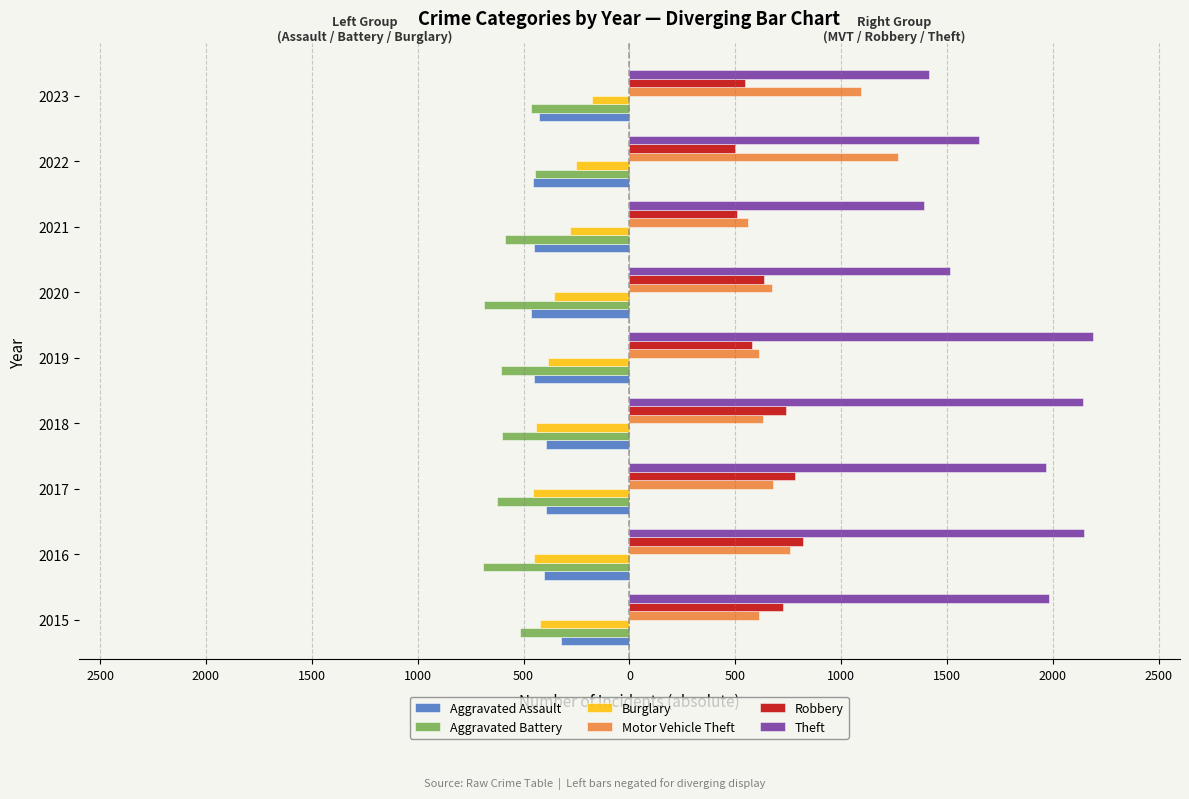

Reading left to right, transcribe all the data shown in this chart.

Aggravated Assault: -323	-402	-396	-392	-452	-466	-452	-457	-427
Aggravated Battery: -515	-691	-623	-600	-608	-686	-587	-445	-467
Burglary: -421	-451	-453	-443	-383	-357	-280	-251	-176
Motor Vehicle Theft: 614	756	680	631	611	673	560	1269	1092
Robbery: 726	819	780	741	577	637	506	497	544
Theft: 1981	2148	1968	2140	2190	1512	1392	1652	1415